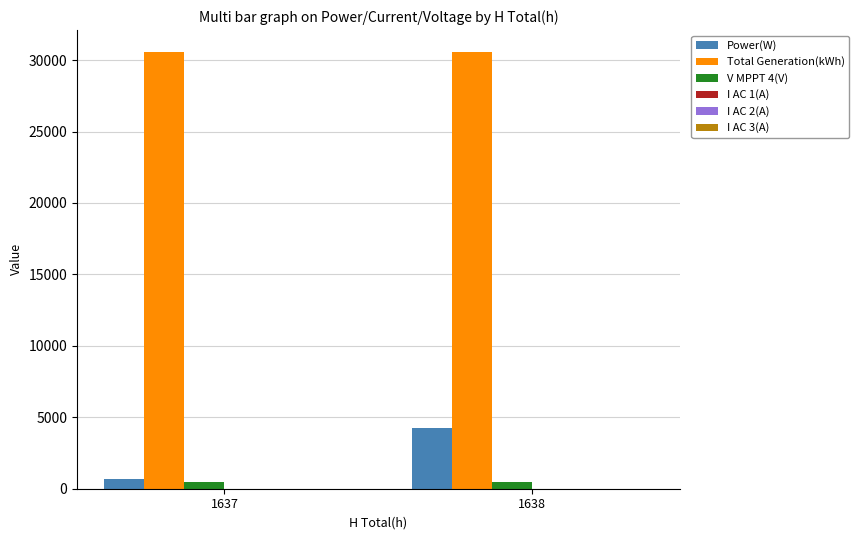

The value of Total Generation(kWh) at 1638 is 30572.9. True or false?

True